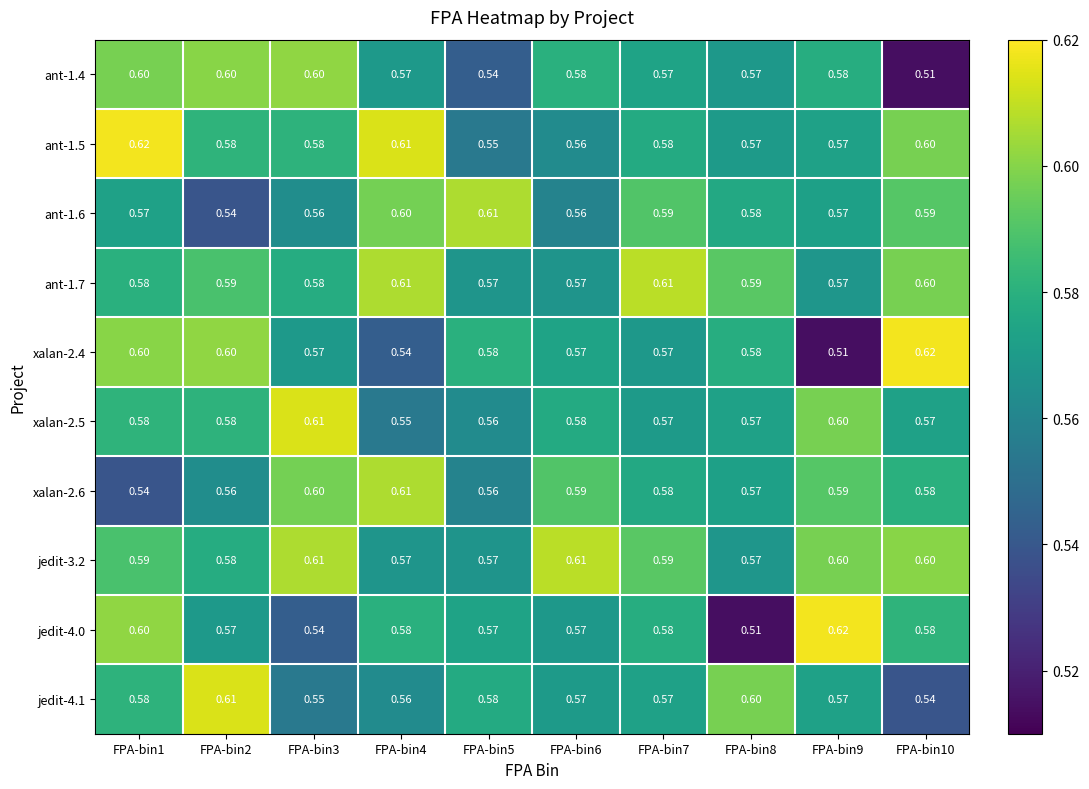

Rank the series by their maximum value, from highest to lowest.

ant-1.5, xalan-2.4, jedit-4.0, xalan-2.5, jedit-4.1, ant-1.7, jedit-3.2, ant-1.6, xalan-2.6, ant-1.4